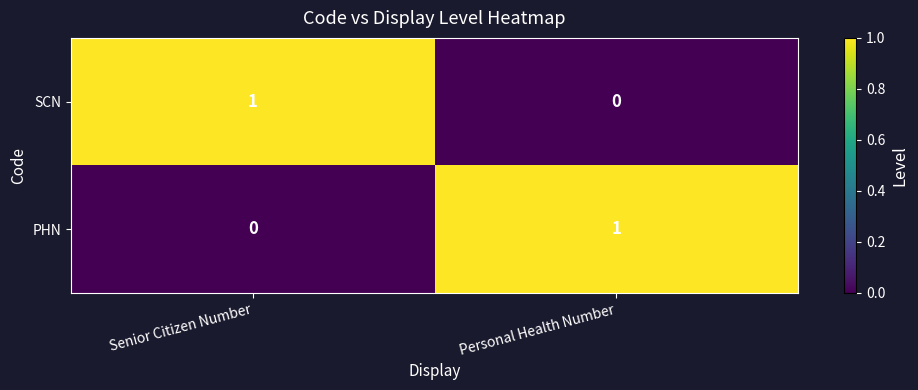

Rank the categories by SCN value from lowest to highest.

Personal Health Number, Senior Citizen Number